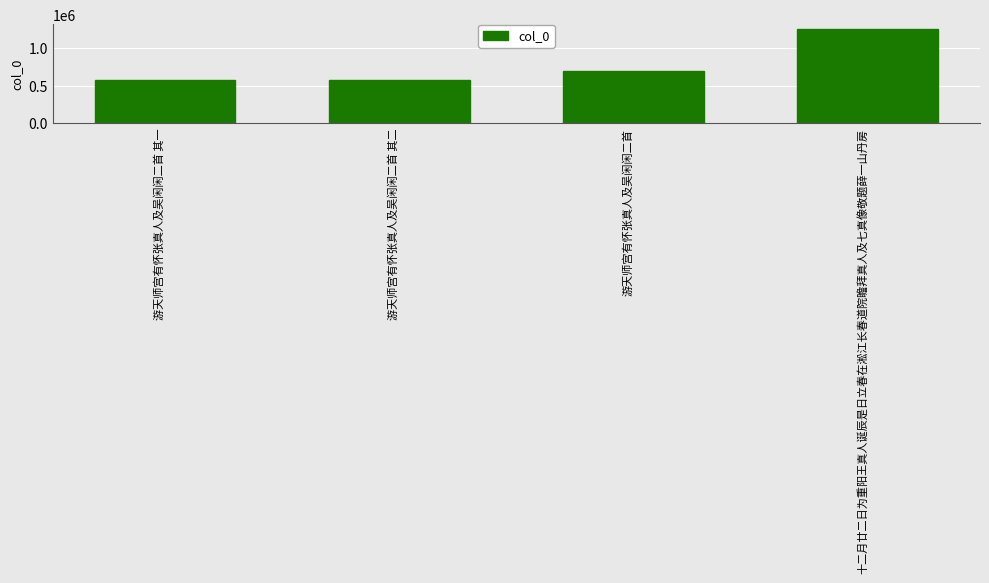

Is it true that the value at 十二月廿二日为重阳王真人诞辰是日立春在淞江长春道院瞻拜真人及七真像敬题薛一山丹房 is 1249059?

True